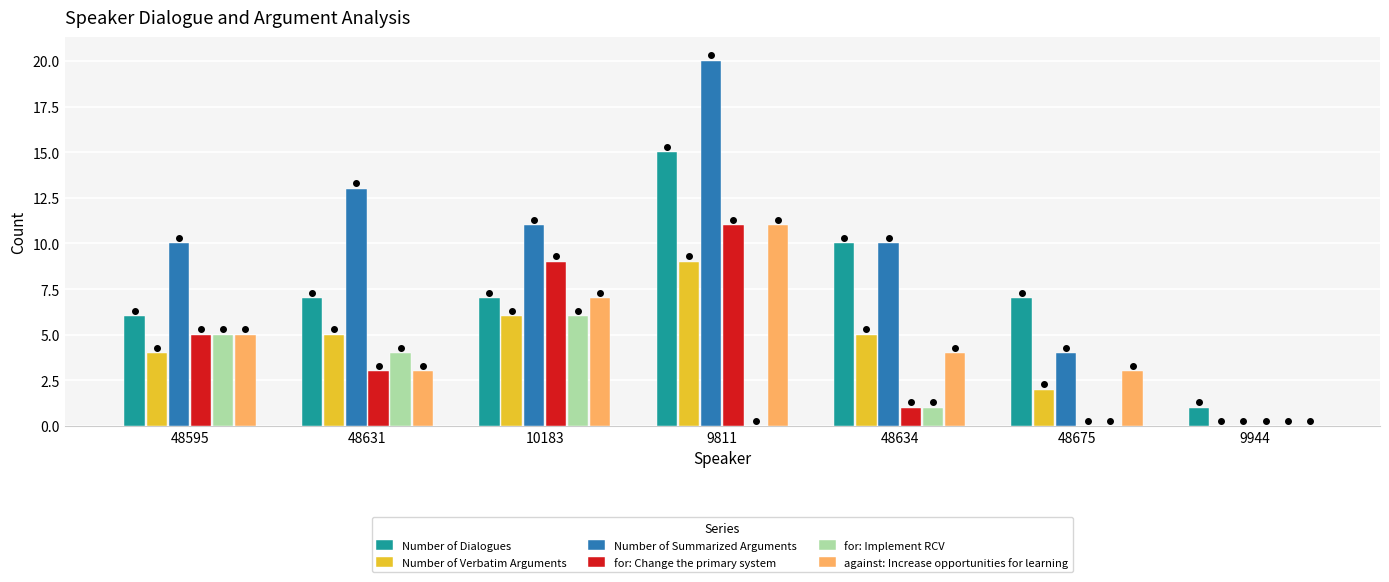

Count the number of categories in the chart.

7